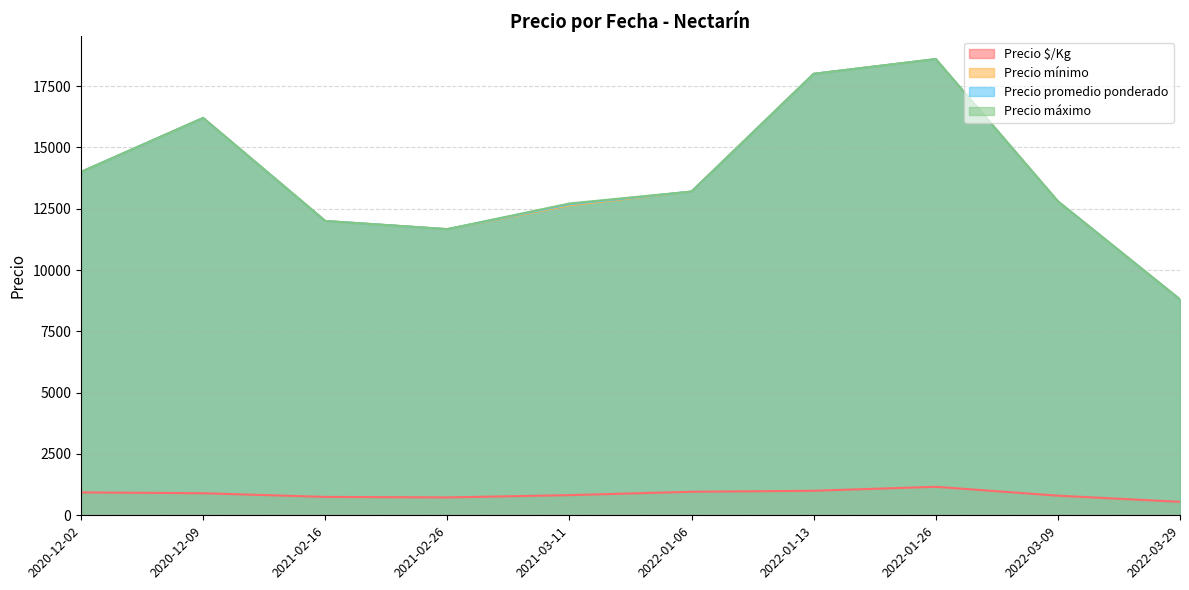

What is the label of the 31st point from the right?

2022-01-06